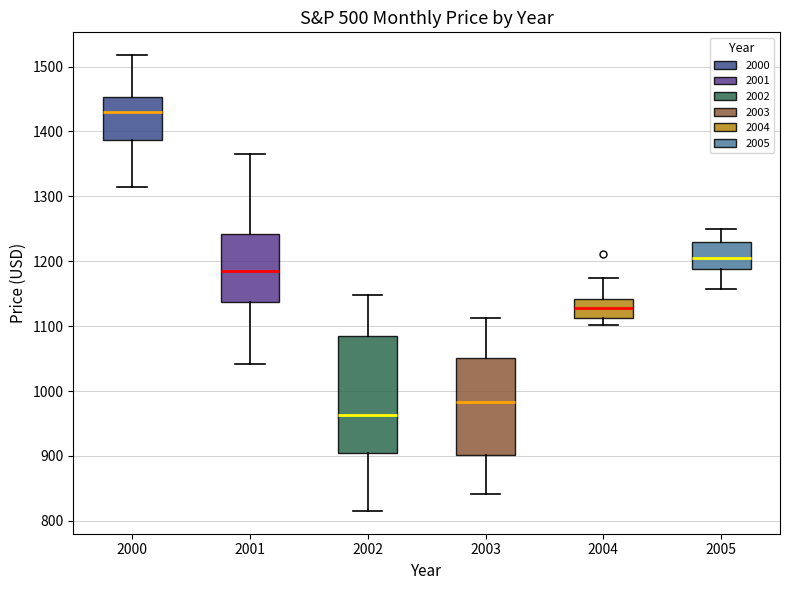

Reading left to right, transcribe this box plot: for each box, give where its median line is, the range the box spans, and where its two whiskers end, as read against the y-axis. The values are not printed on the chart, so give them approximately, as read against the axis.

2000: median 1430, box 1390 to 1450, whiskers 1310 to 1520
2001: median 1190, box 1140 to 1240, whiskers 1040 to 1370
2002: median 960, box 910 to 1080, whiskers 820 to 1150
2003: median 980, box 900 to 1050, whiskers 840 to 1110
2004: median 1130, box 1110 to 1140, whiskers 1100 to 1170
2005: median 1210, box 1190 to 1230, whiskers 1160 to 1250